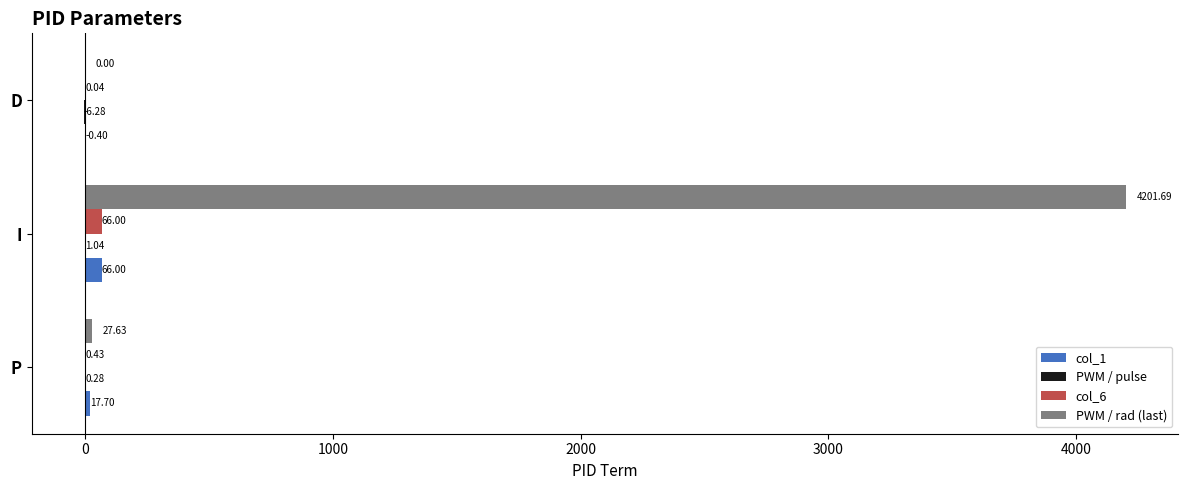

What is the highest value of the col_1 series?

66.0